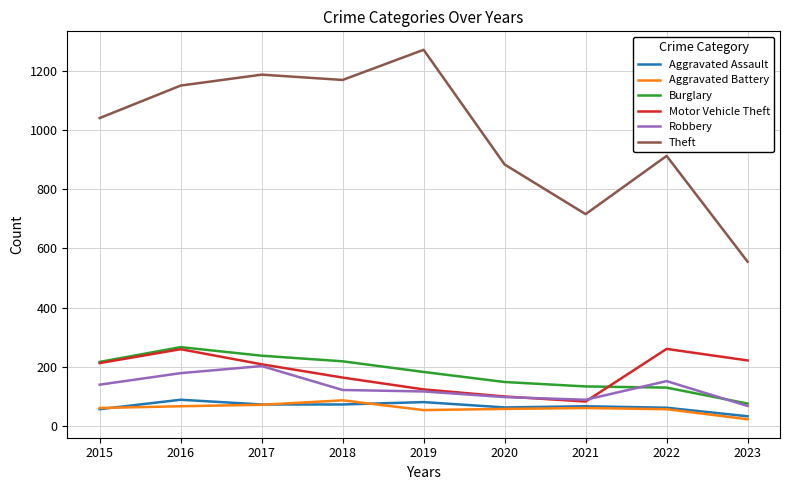

At 2018, list the series in order from largest to smallest.

Theft, Burglary, Motor Vehicle Theft, Robbery, Aggravated Battery, Aggravated Assault